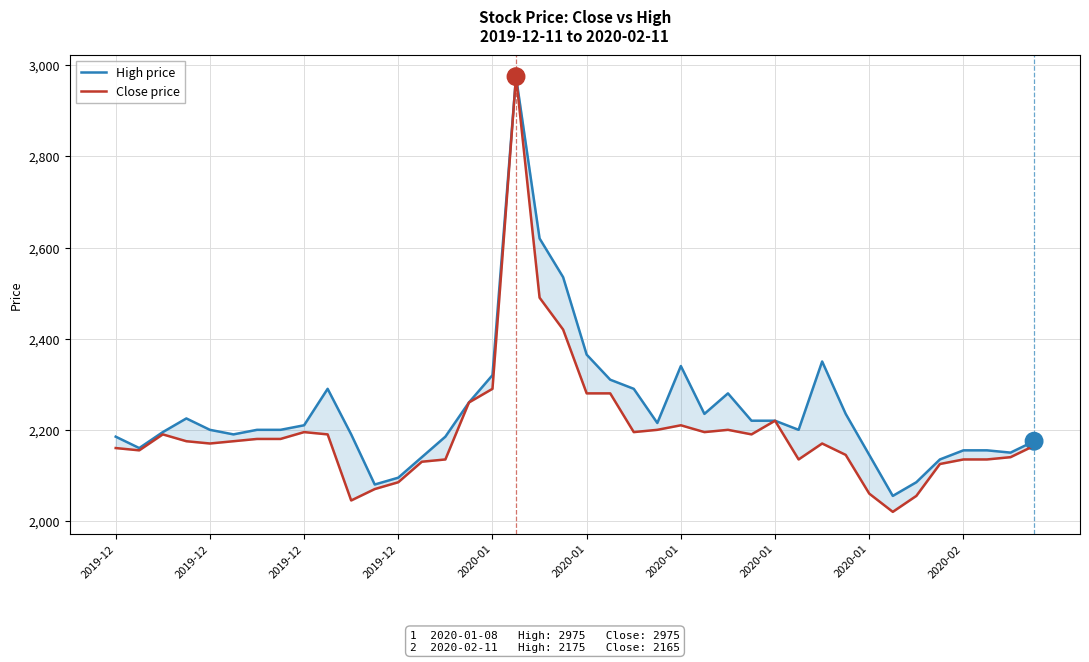

Which has a higher value, 25 or 24?

24